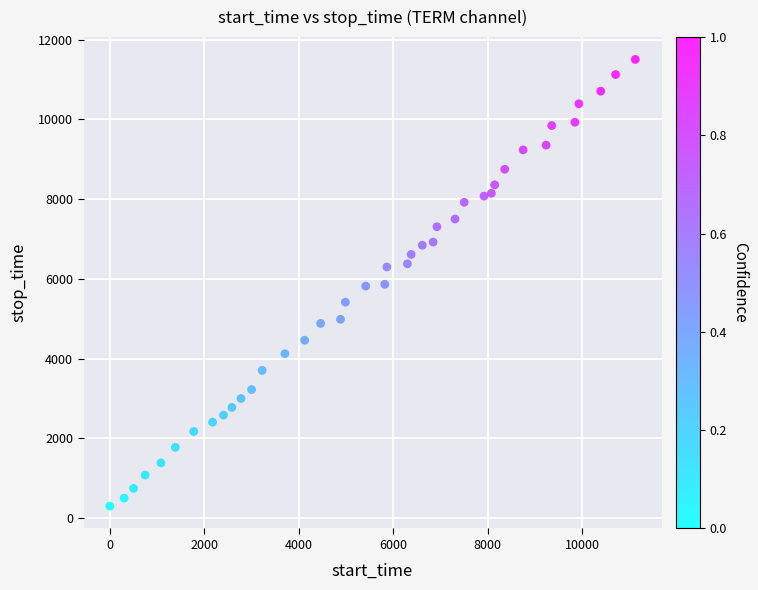

What is the range of Y values (max minus min)?

11202